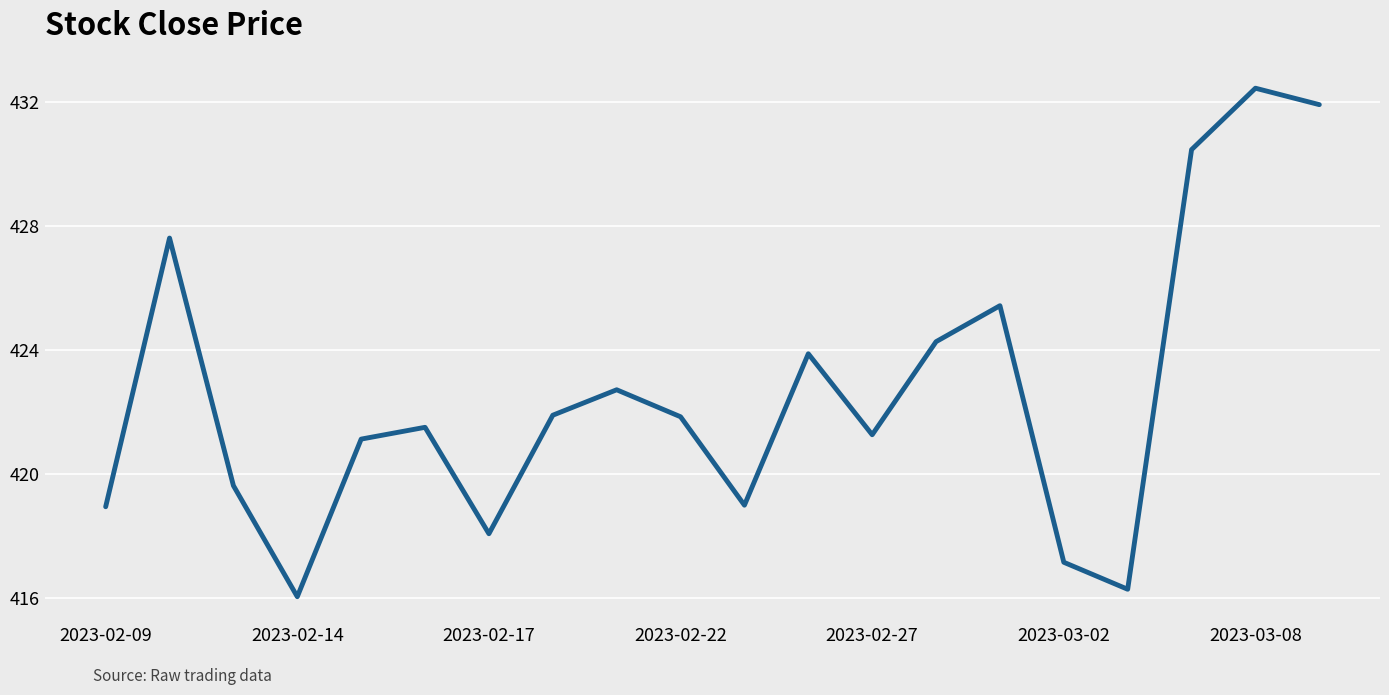

What is the smallest value displayed?

416.0